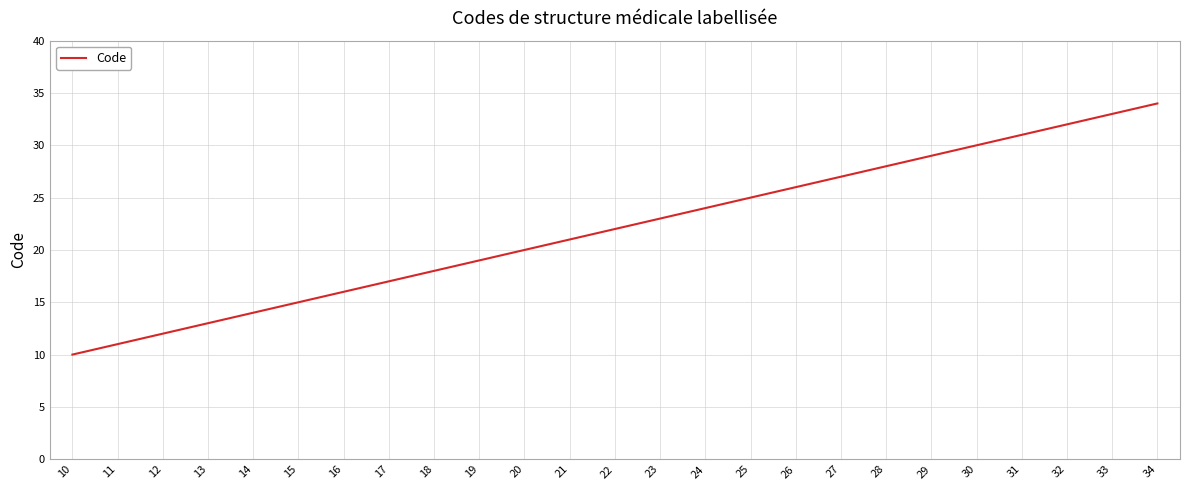

What is the ratio of the value at 33 to the value at 29?

1.1